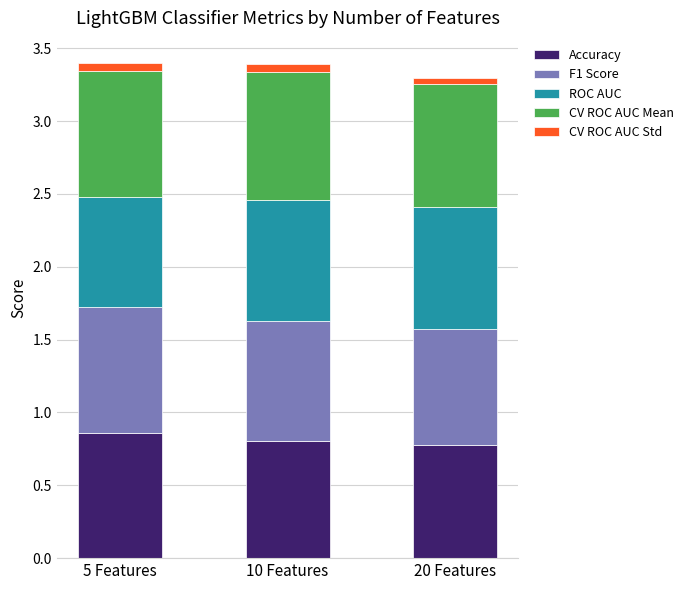

What is the total value across all series at 10 Features?

3.4